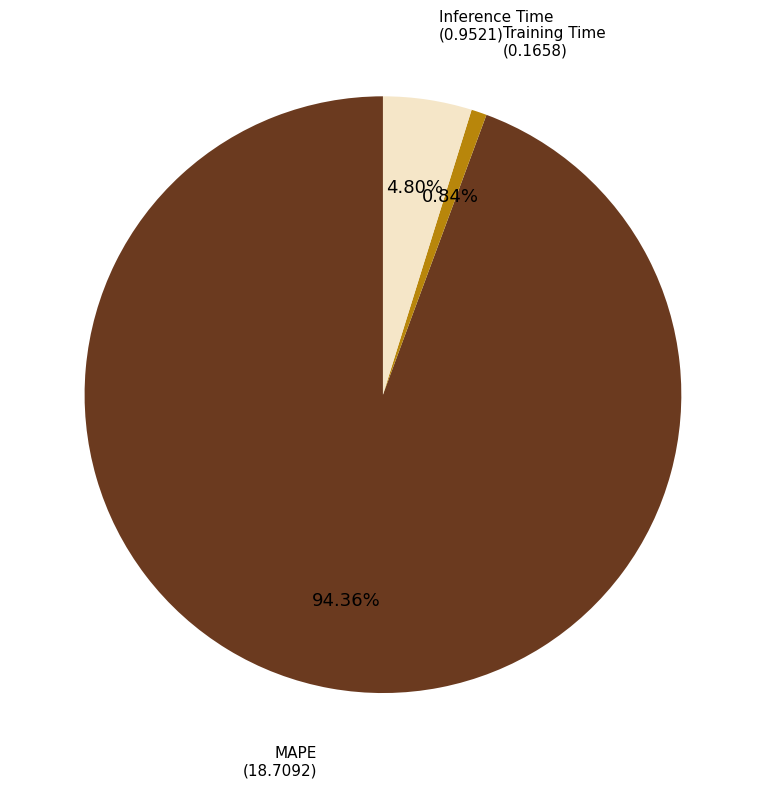

Is MAPE the majority of the pie?

Yes